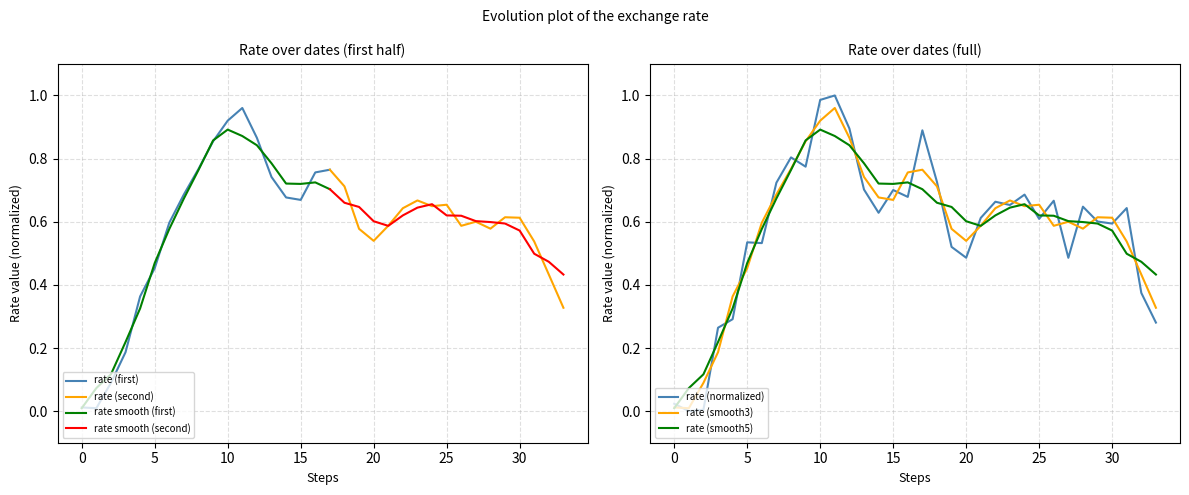

How many positive values are there?

33